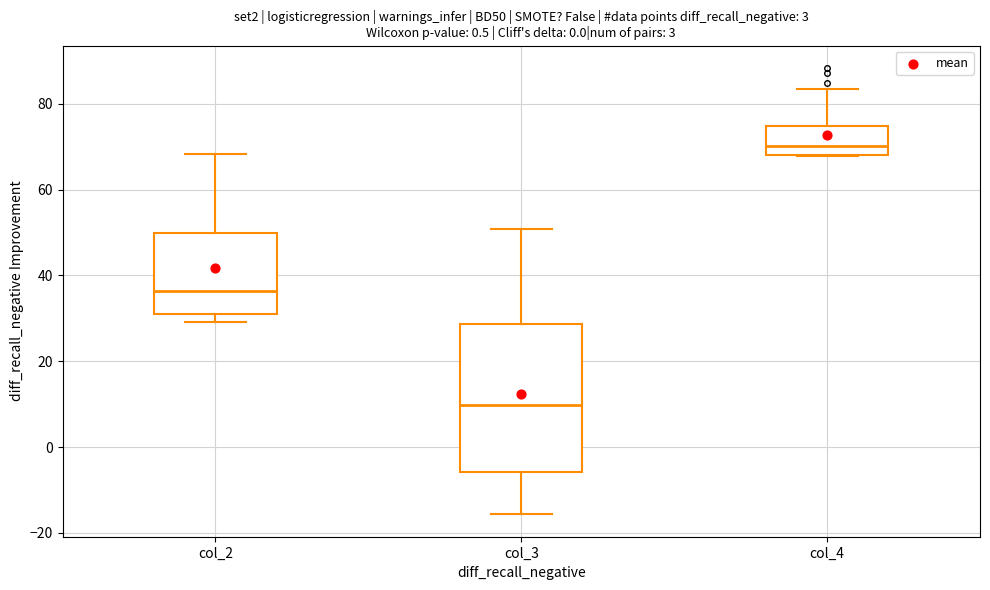

Which box is the tallest, from its lower edge to its upper edge?

col_3